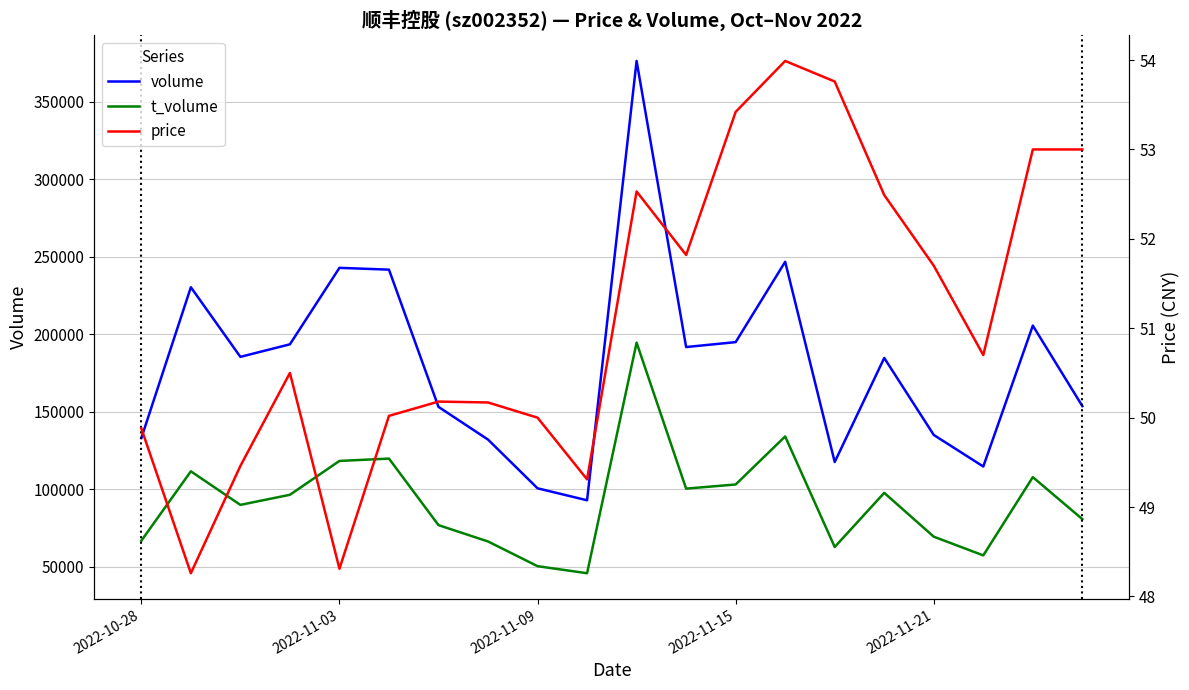

What is the minimum value for volume?

92931